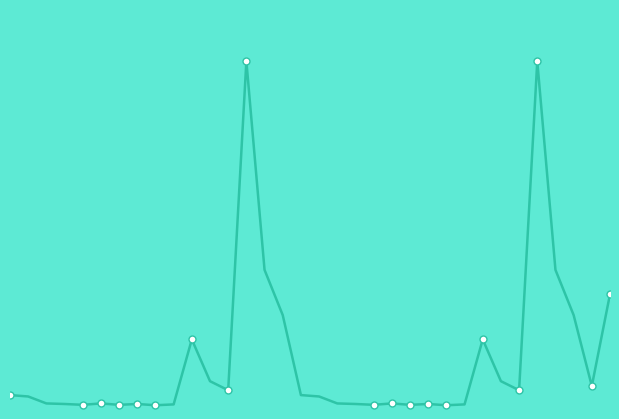

The value at 6 is 36. True or false?

False